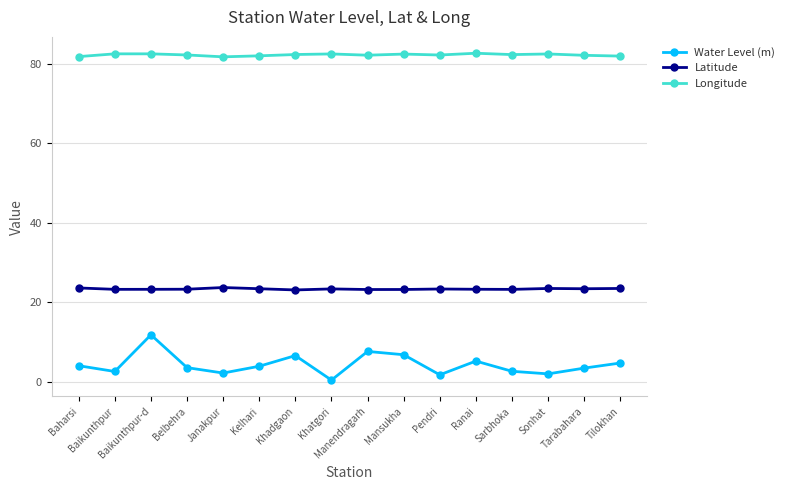

What is the average value of the Longitude series?

82.3